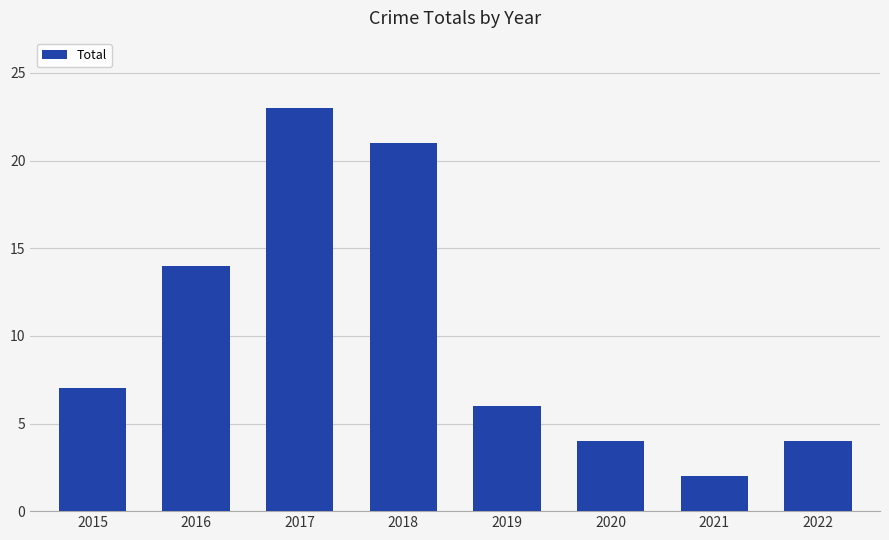

Count the number of data series in this chart.

1